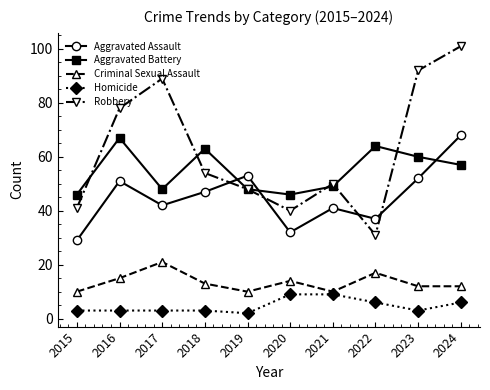

Is it true that Aggravated Battery equals 72 at 2019?

False